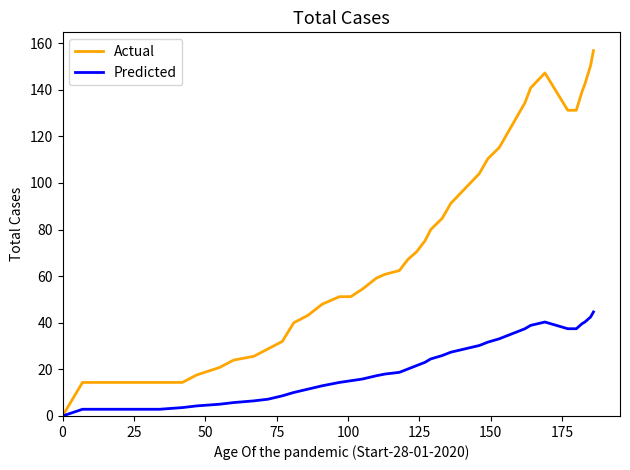

What is the highest value of the Predicted series?

44.6